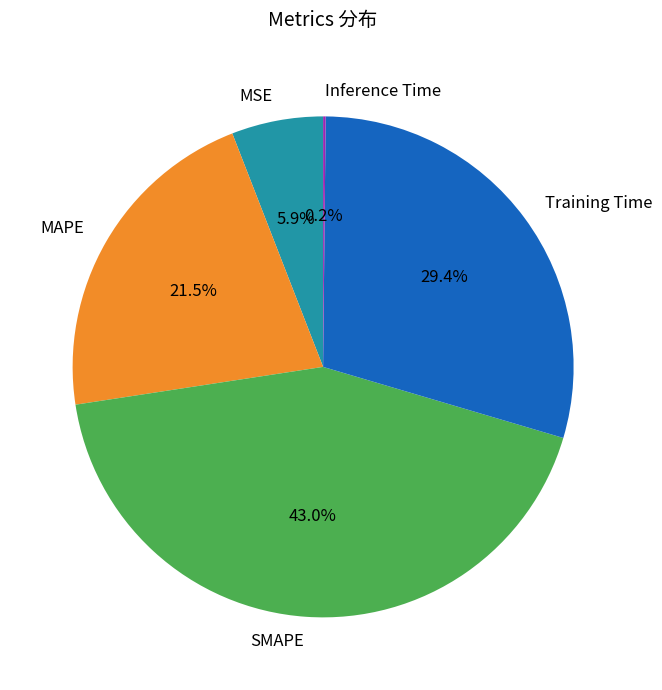

What portion of the pie excludes MAPE?

78.5%